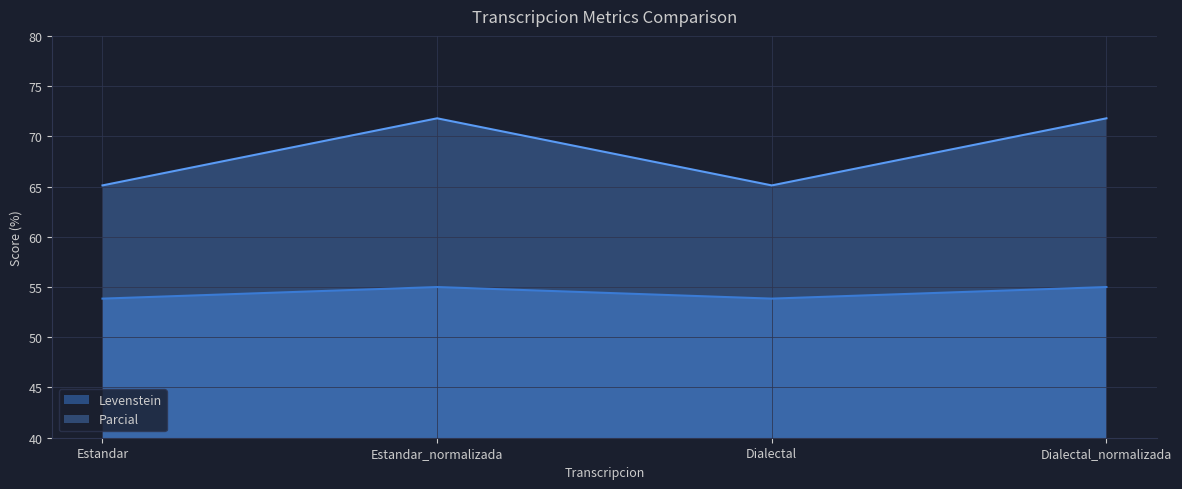

True or false: Levenstein has a value of 14.4 at Estandar.

False